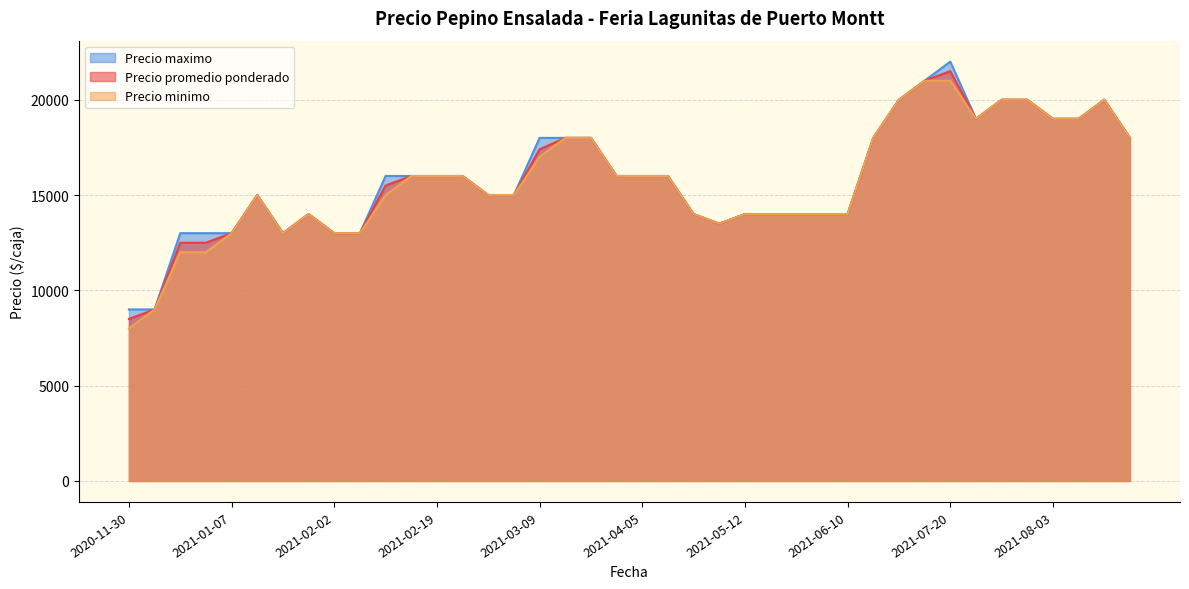

What is the highest value of the Precio maximo series?

22000